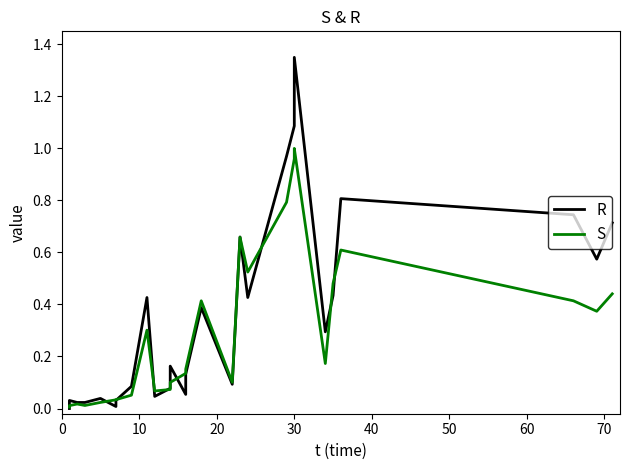

Where do R and S first cross each other?

0 and 10